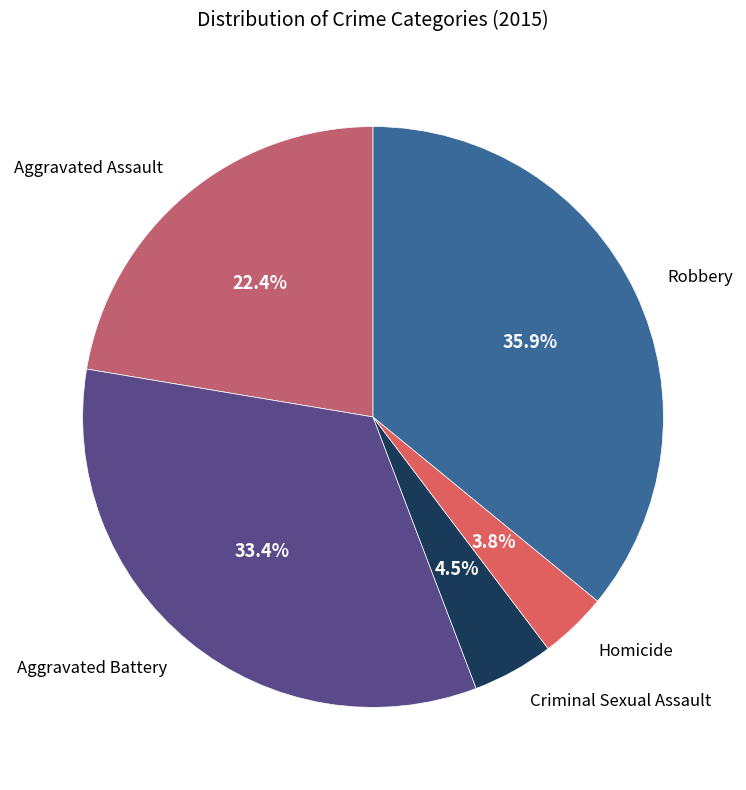

Count the number of slices in the pie.

5